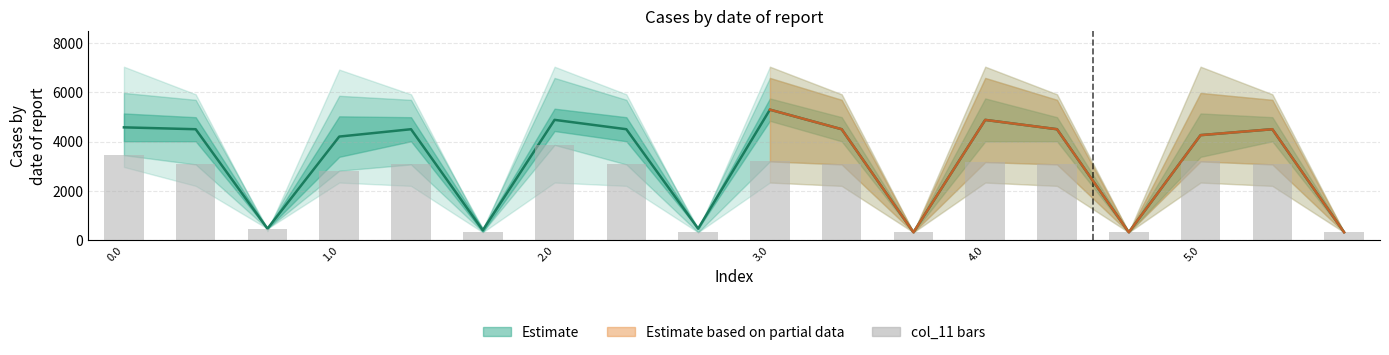

Which has a higher value, 3.1 or 1.2?

3.1